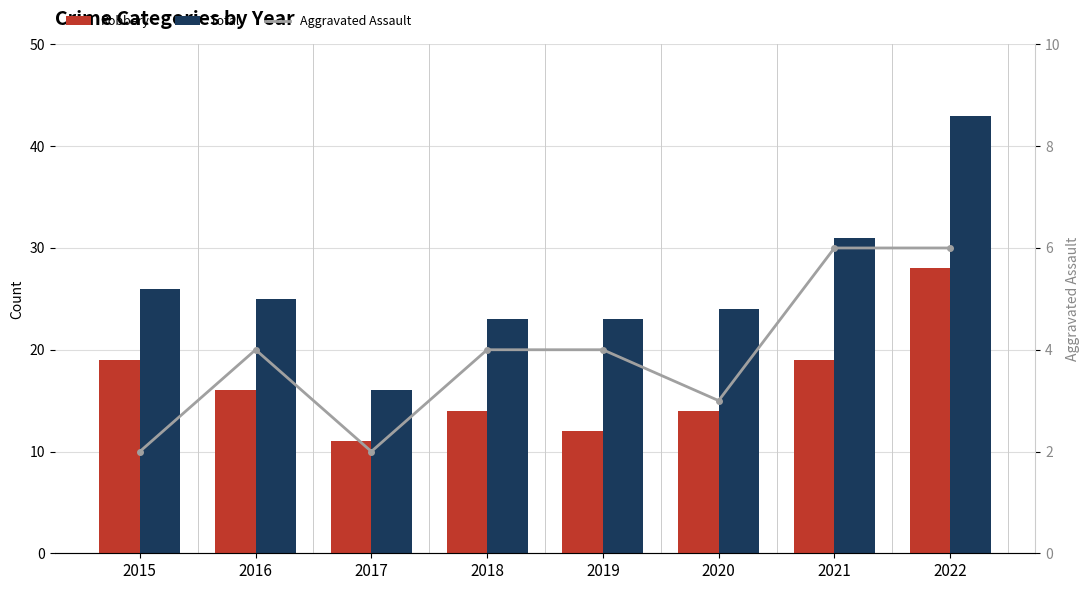

What is the difference between the maximum and minimum values in the Total series?

27